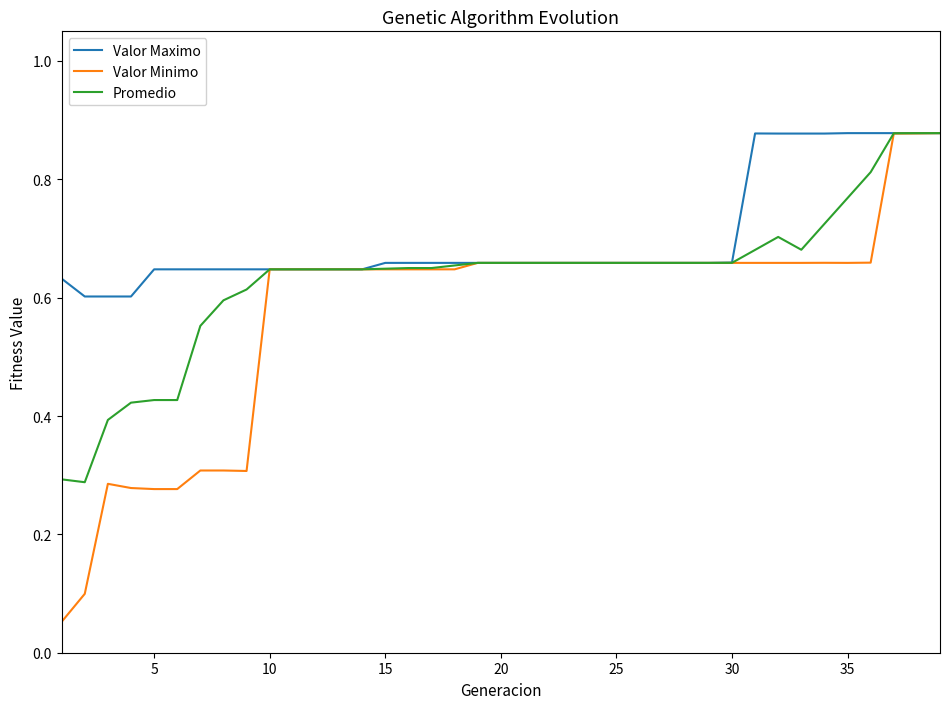

Which series has the widest spread of values?

Valor Minimo